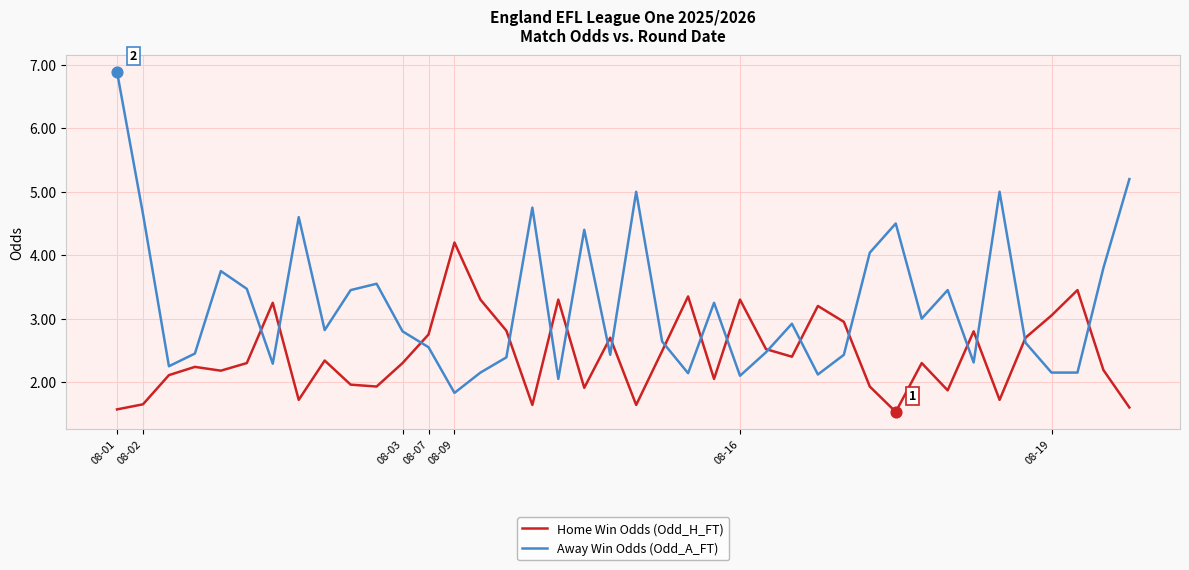

Which series has the largest total across all categories?

Away Win Odds (Odd_A_FT)